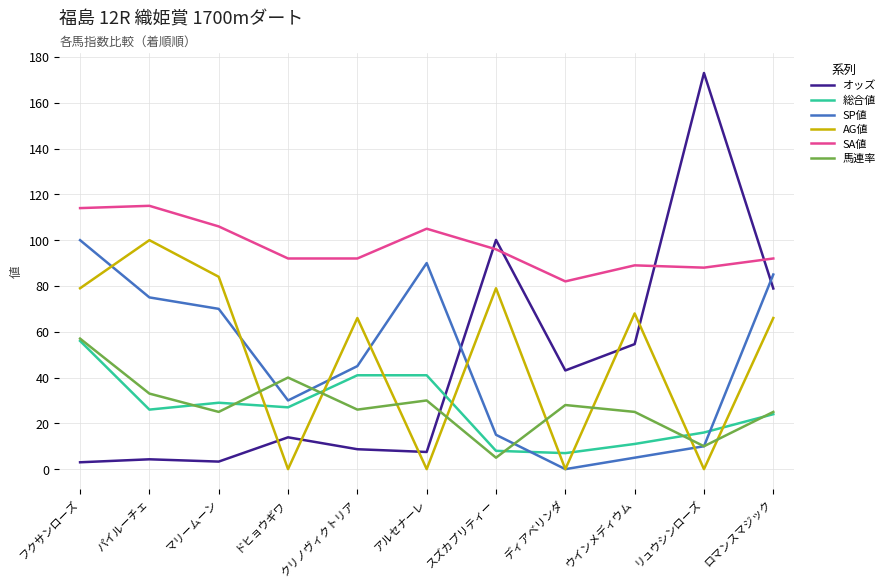

True or false: SA値 and 総合値 intersect in this chart.

False